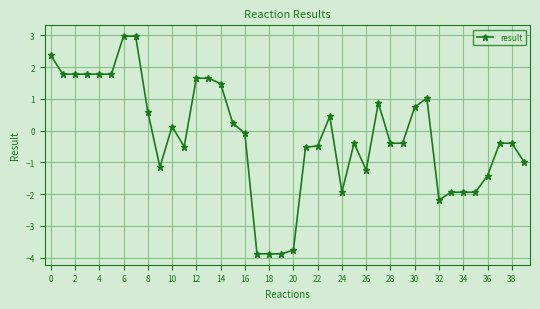

What is the smallest value displayed?

-3.9